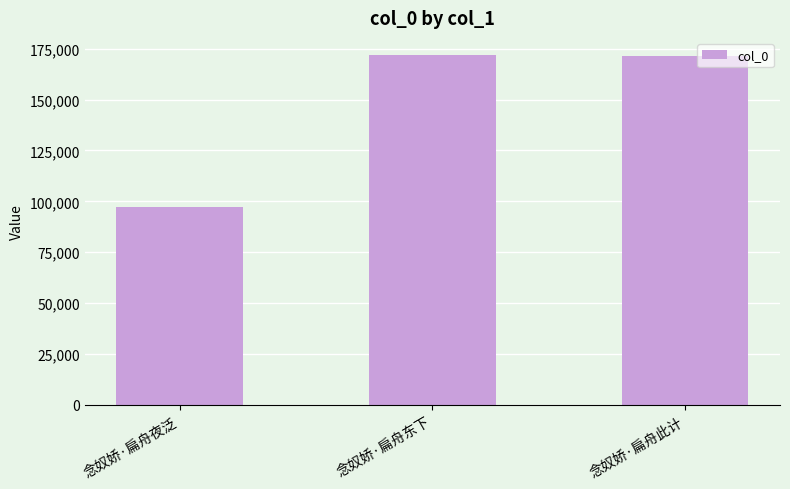

Which has a higher value, 念奴娇·扁舟此计 or 念奴娇·扁舟夜泛?

念奴娇·扁舟此计